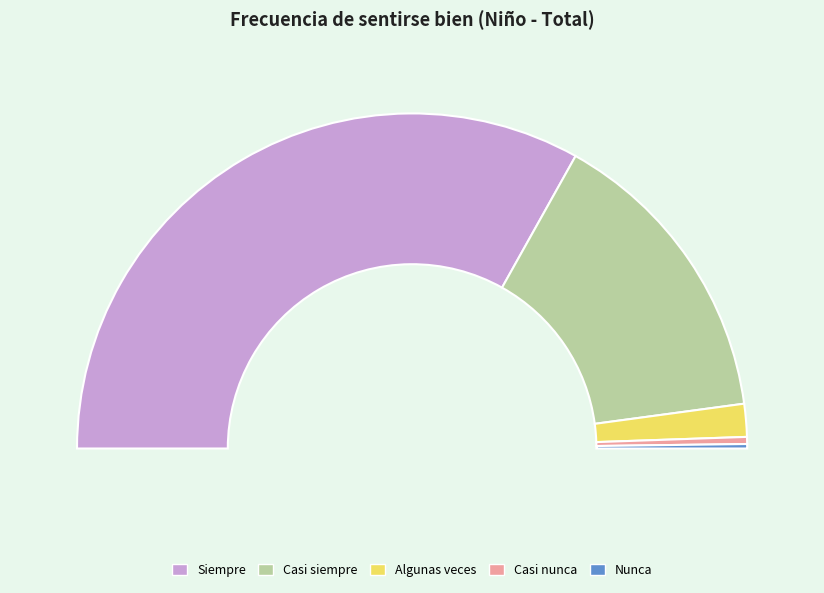

Combined, what portion of the pie is Casi siempre and Algunas veces?

32.7%